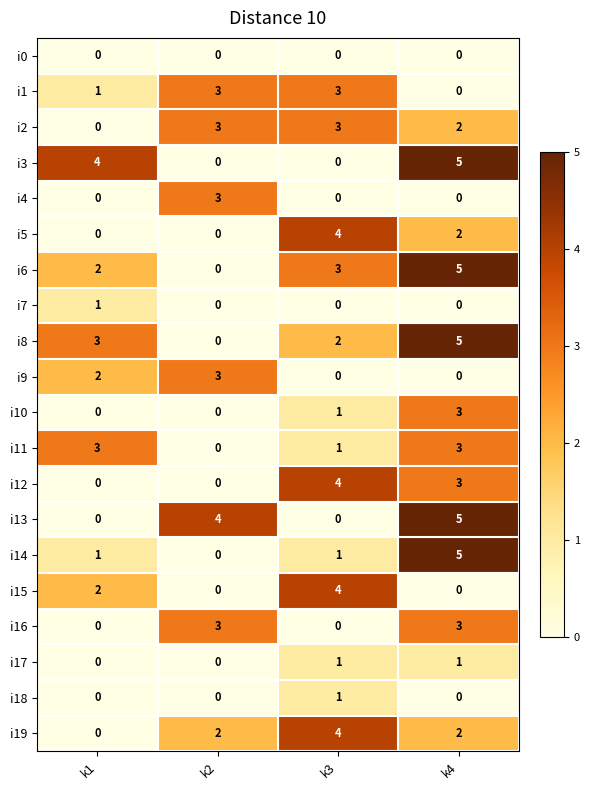

What is the spread (max minus min) of values at k4?

5